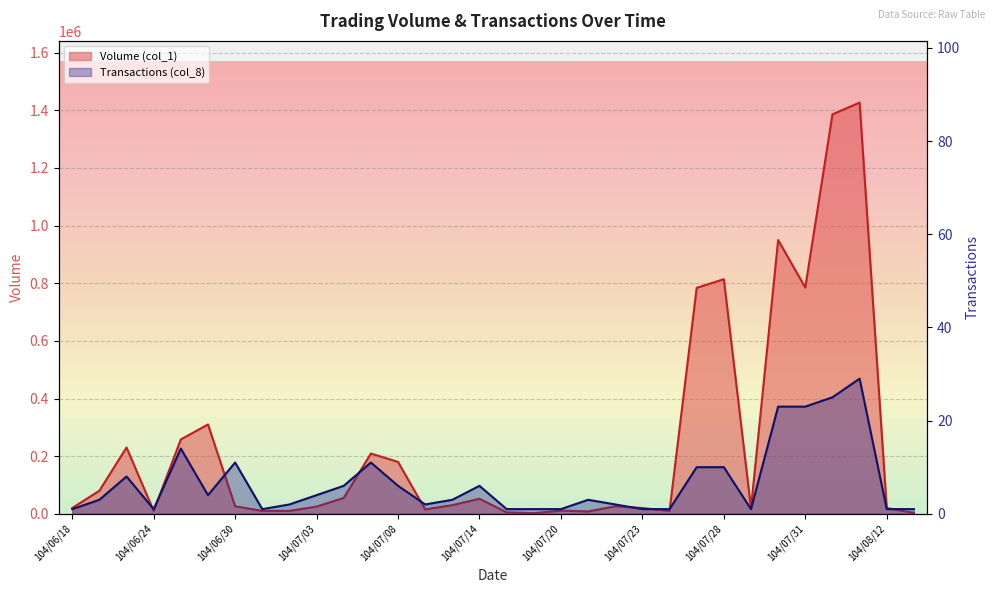

Between 104/07/06 and 104/07/16, which is larger?

104/07/06